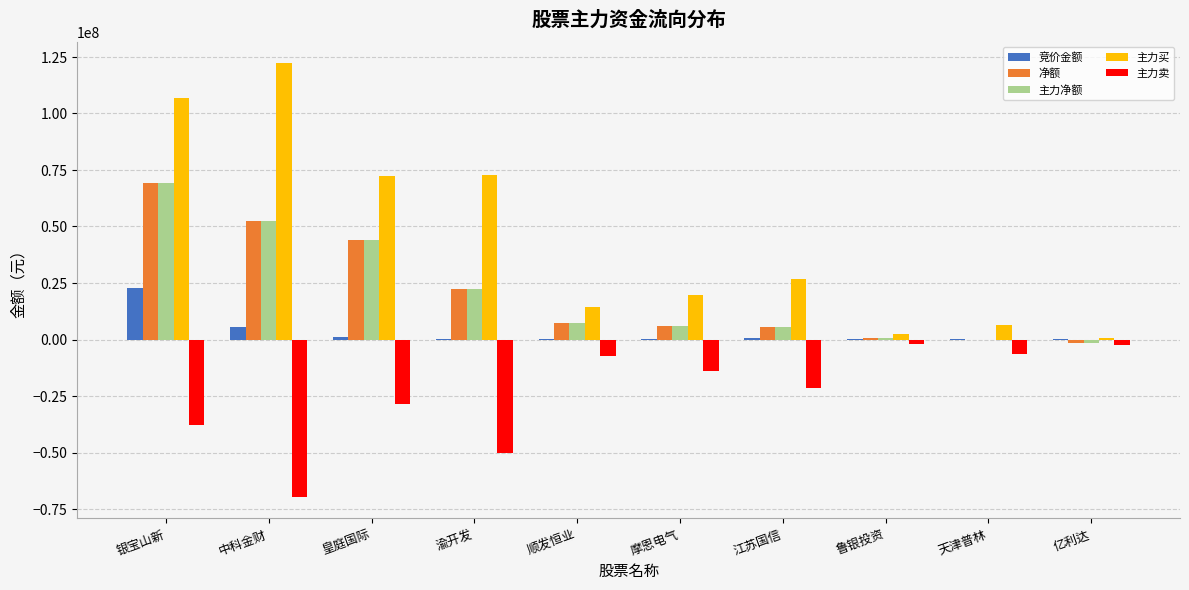

What is the sum of all 竞价金额 values?

30982966